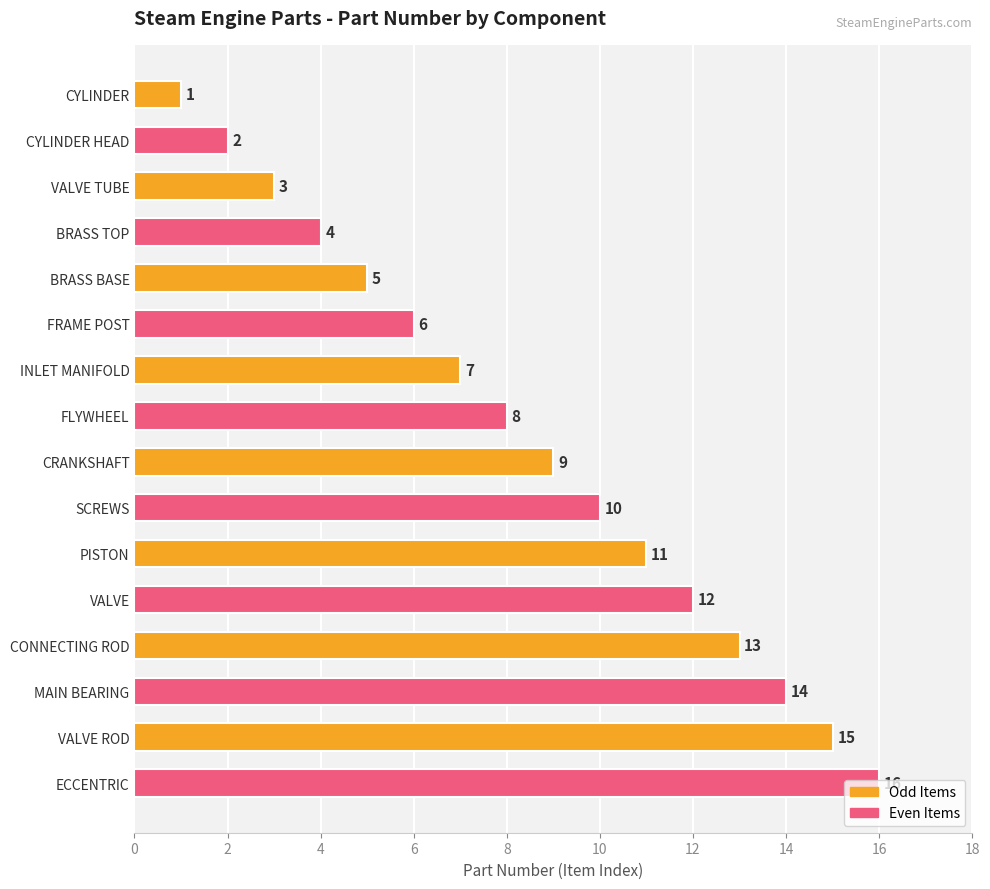

The chart shows a value of 8 at FLYWHEEL. True or false?

True